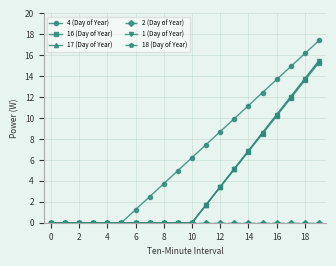

What is the sum of all 17 (Day of Year) values?

77.5